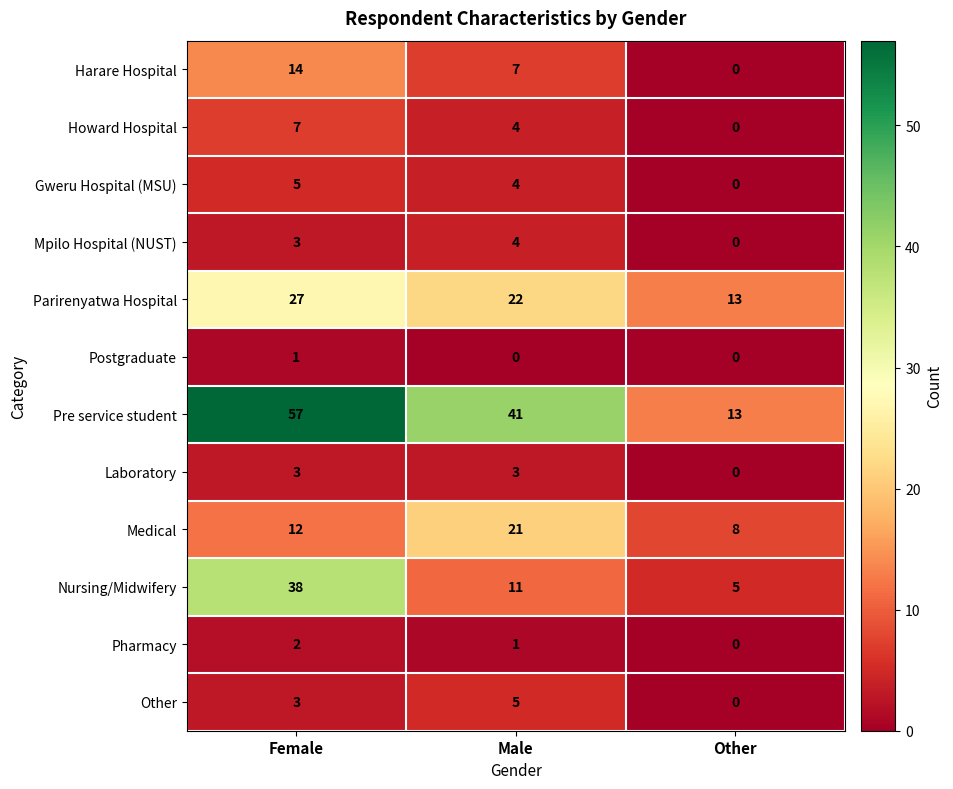

True or false: Other has a value of 1 at Female.

False